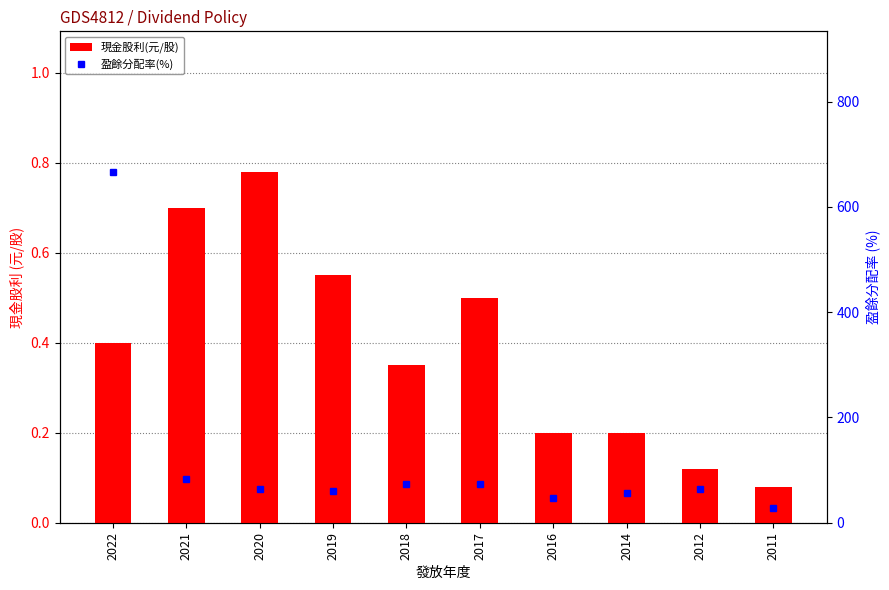

How many distinct data groups are displayed?

2